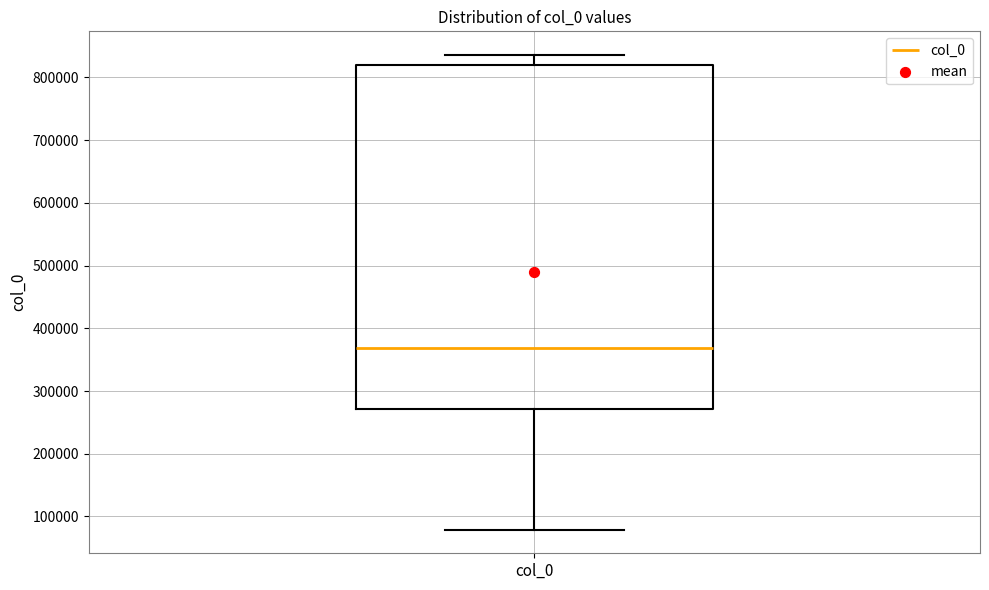

Where does the median line of the box for col_0 sit on the y-axis? The values are not printed on the chart, so give them approximately, as read against the axis.

370000